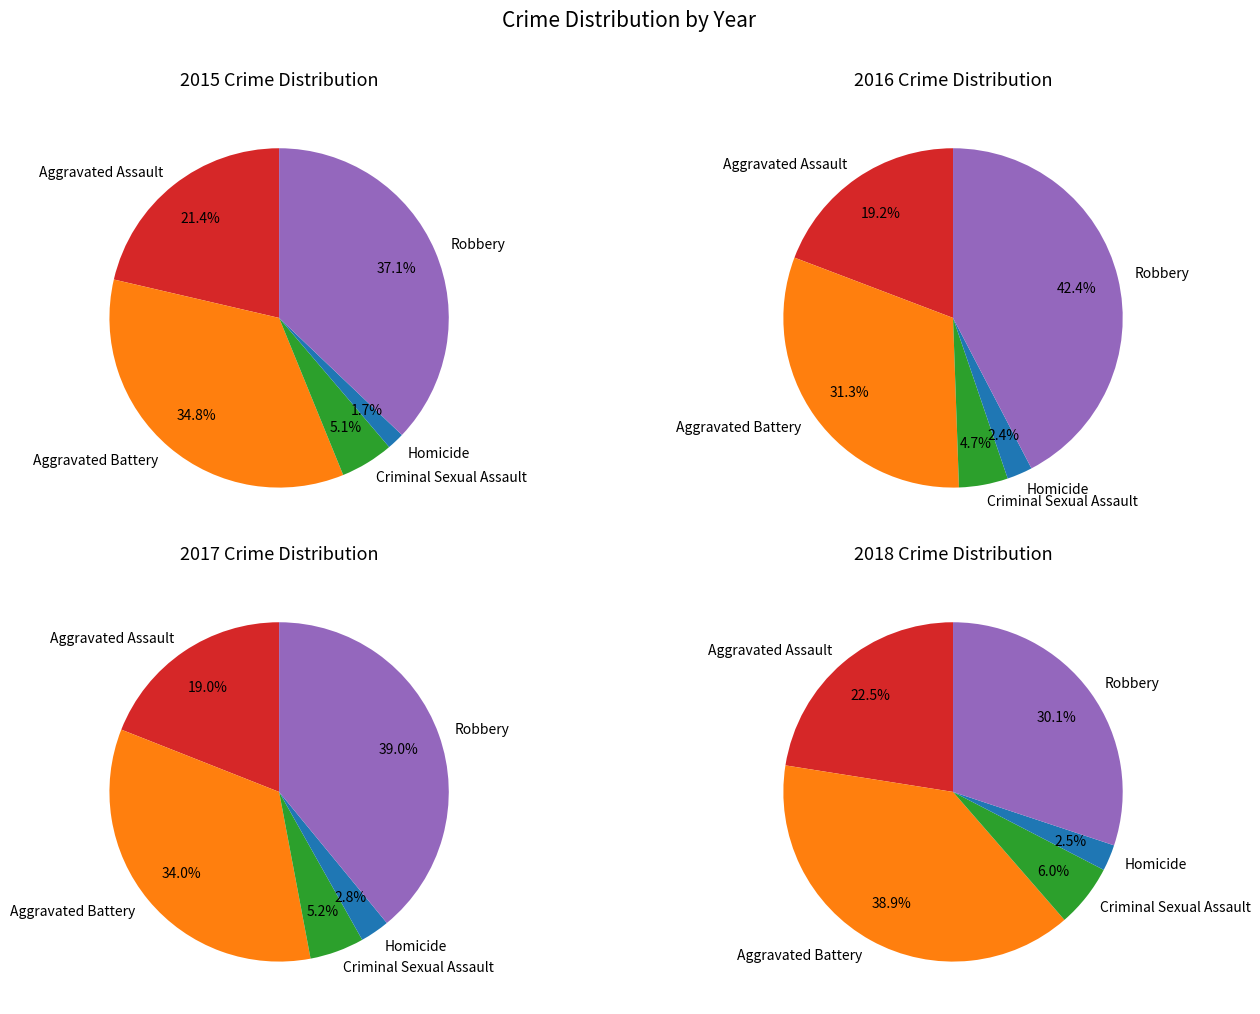

Which series has the largest range (max minus min)?

2016